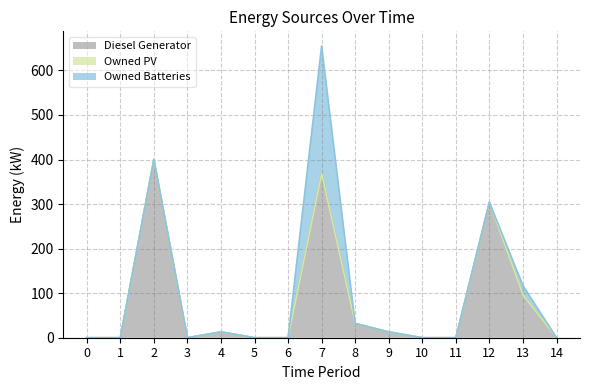

True or false: Owned PV and Diesel Generator cross at least once.

False